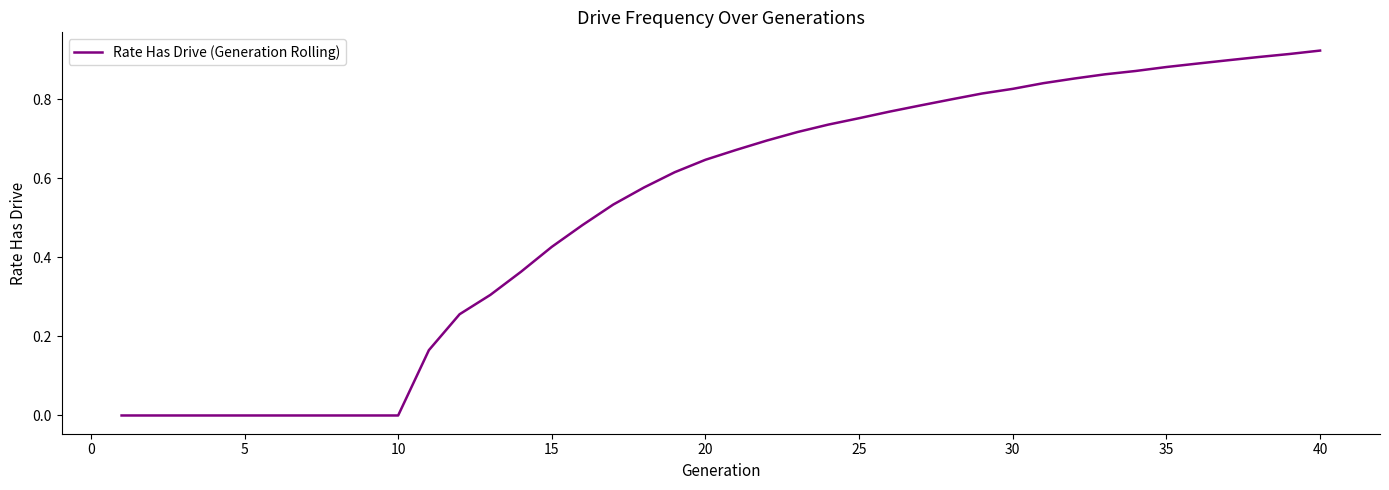

Does the chart have visible grid lines?

No